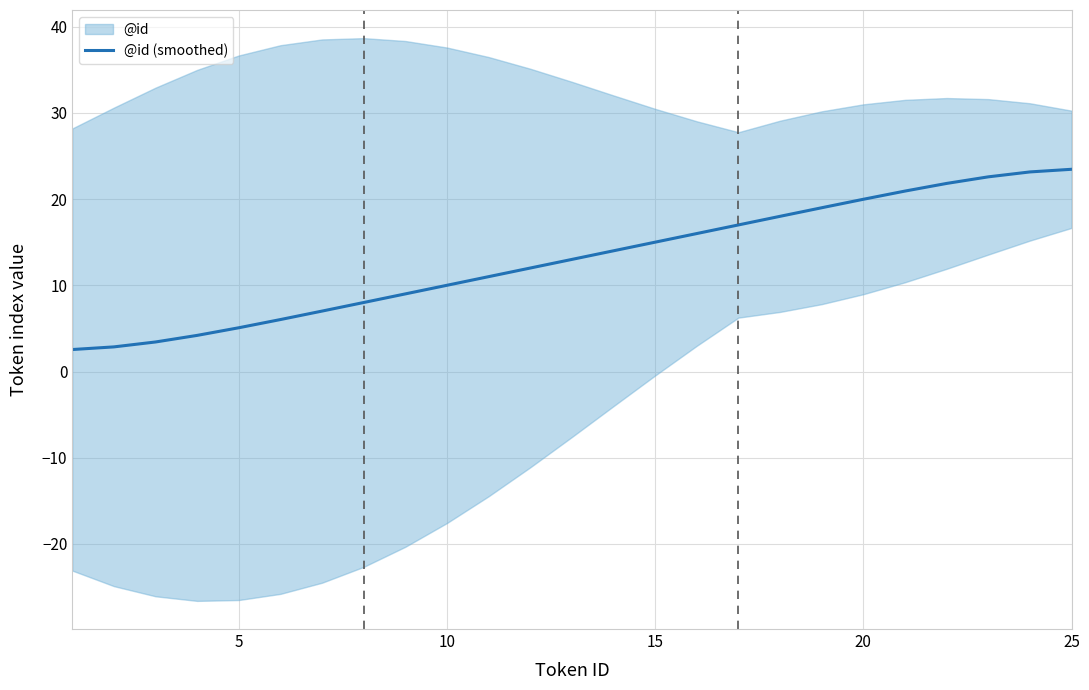

Reading right to left, what are all the values shown in this chart?

23.5	23.1	22.6	21.8	20.9	20.0	19.0	18.0	17.0	16.0	15.0	14.0	13.0	12.0	11.0	10.0	9.0	8.0	7.0	6.0	5.1	4.2	3.4	2.9	2.5